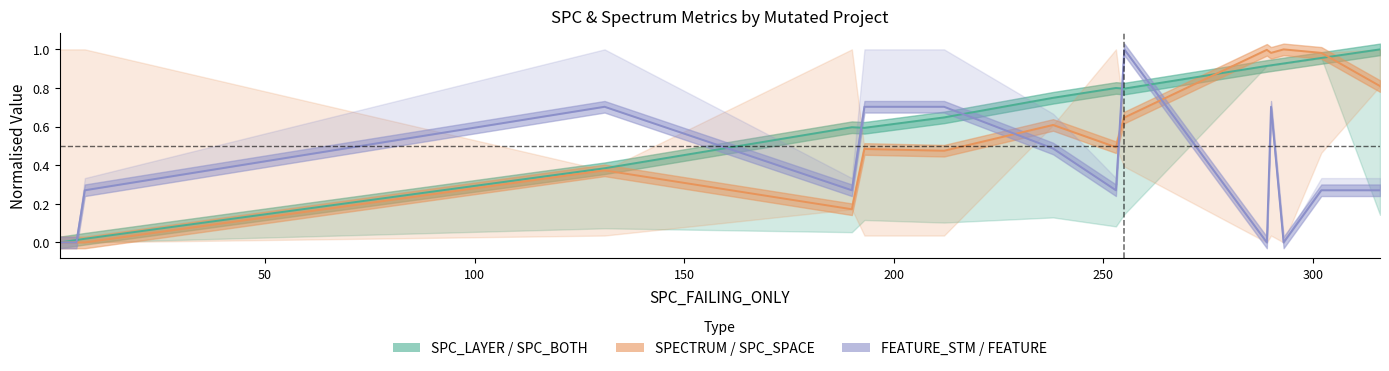

In SPECTRUM, how many points are lower than both neighbors (excluding endpoints)?

4